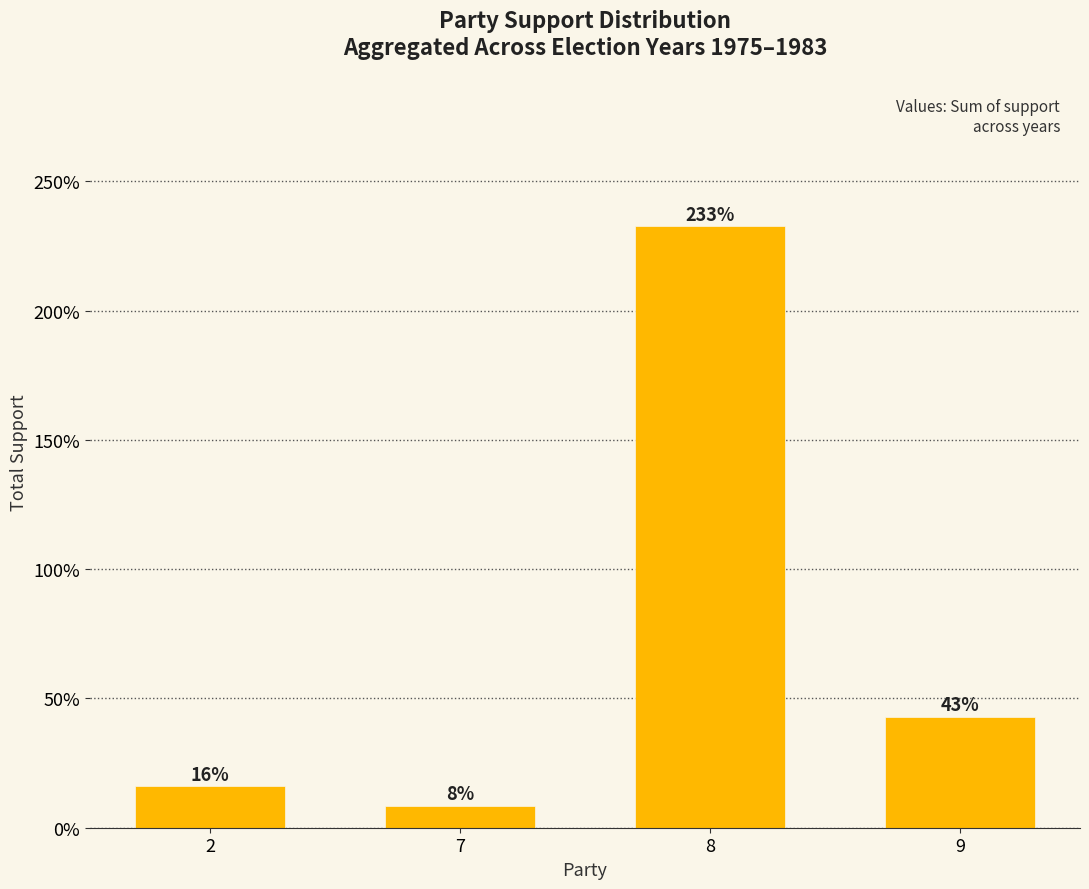

Does the chart contain any negative values?

No